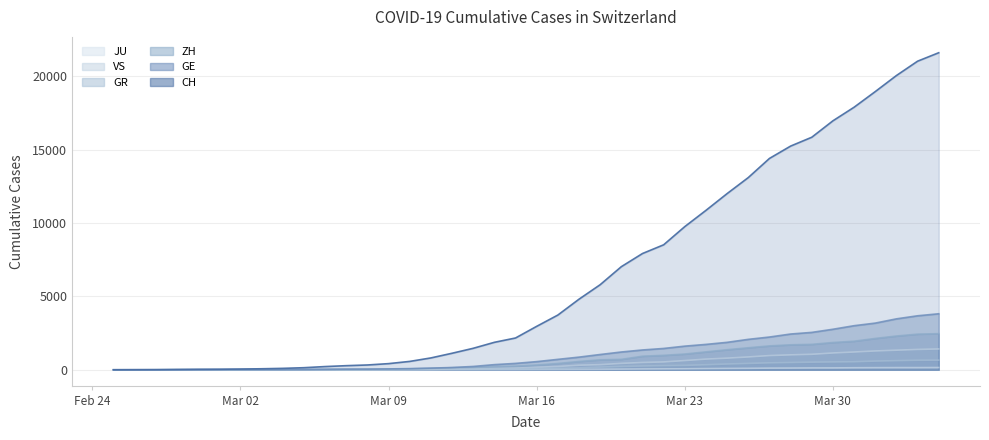

Which series has the largest total across all categories?

CH